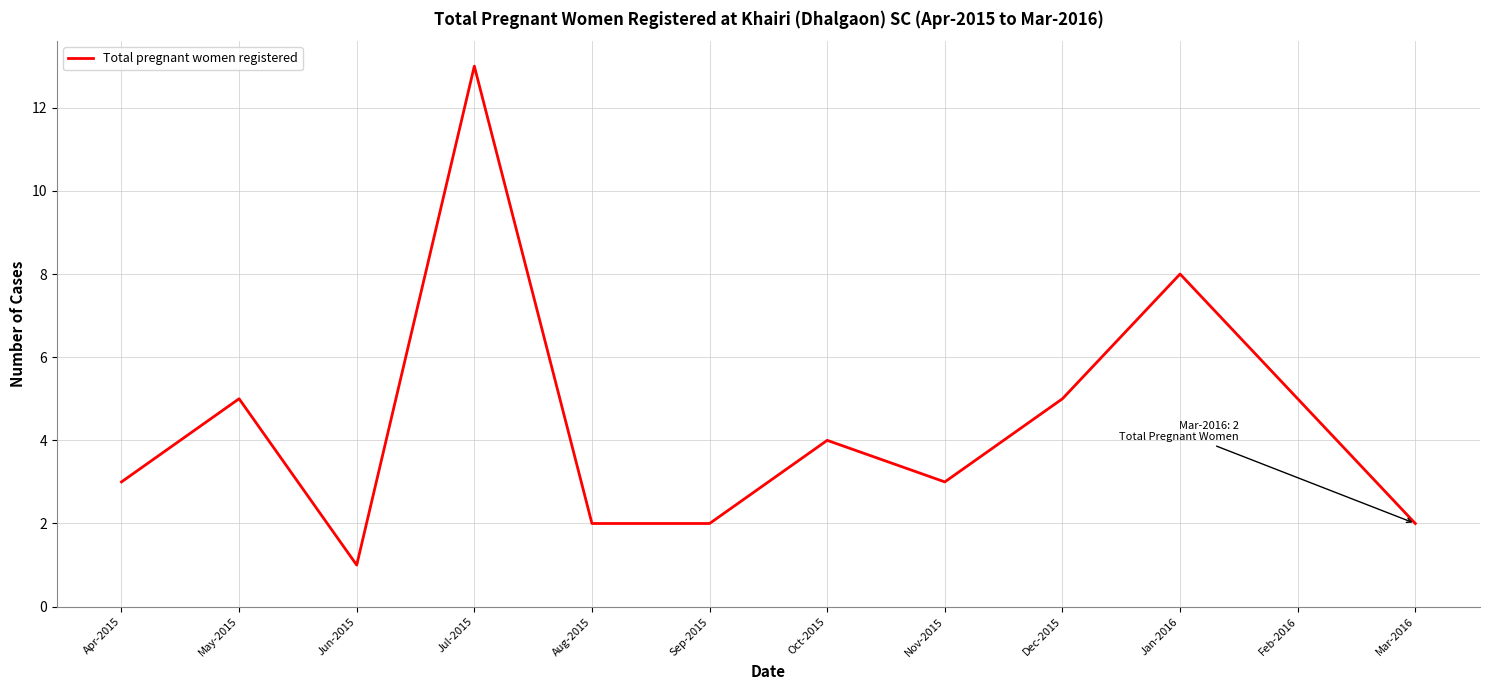

Between Jul-2015 and Mar-2016, which is larger?

Jul-2015